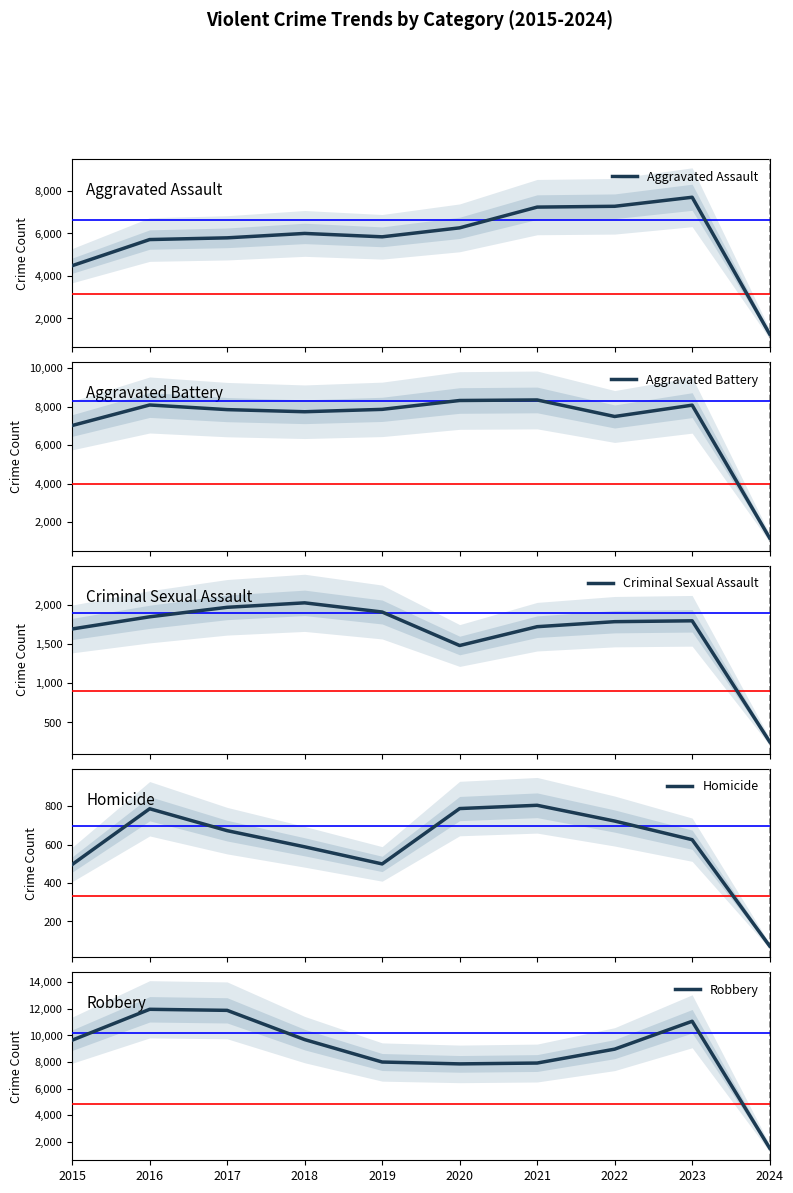

Reading left to right, extract all data points from this chart.

Aggravated Assault: 2015=4480	2016=5712	2017=5793	2018=6001	2019=5841	2020=6264	2021=7242	2022=7280	2023=7706	2024=1256
Aggravated Battery: 2015=7019	2016=8086	2017=7845	2018=7735	2019=7858	2020=8319	2021=8347	2022=7488	2023=8077	2024=1173
Criminal Sexual Assault: 2015=1691	2016=1846	2017=1967	2018=2024	2019=1907	2020=1480	2021=1720	2022=1784	2023=1795	2024=254
Homicide: 2015=496	2016=786	2017=672	2018=588	2019=499	2020=787	2021=804	2022=722	2023=625	2024=72
Robbery: 2015=9638	2016=11960	2017=11880	2018=9681	2019=7995	2020=7855	2021=7918	2022=8963	2023=11060	2024=1523